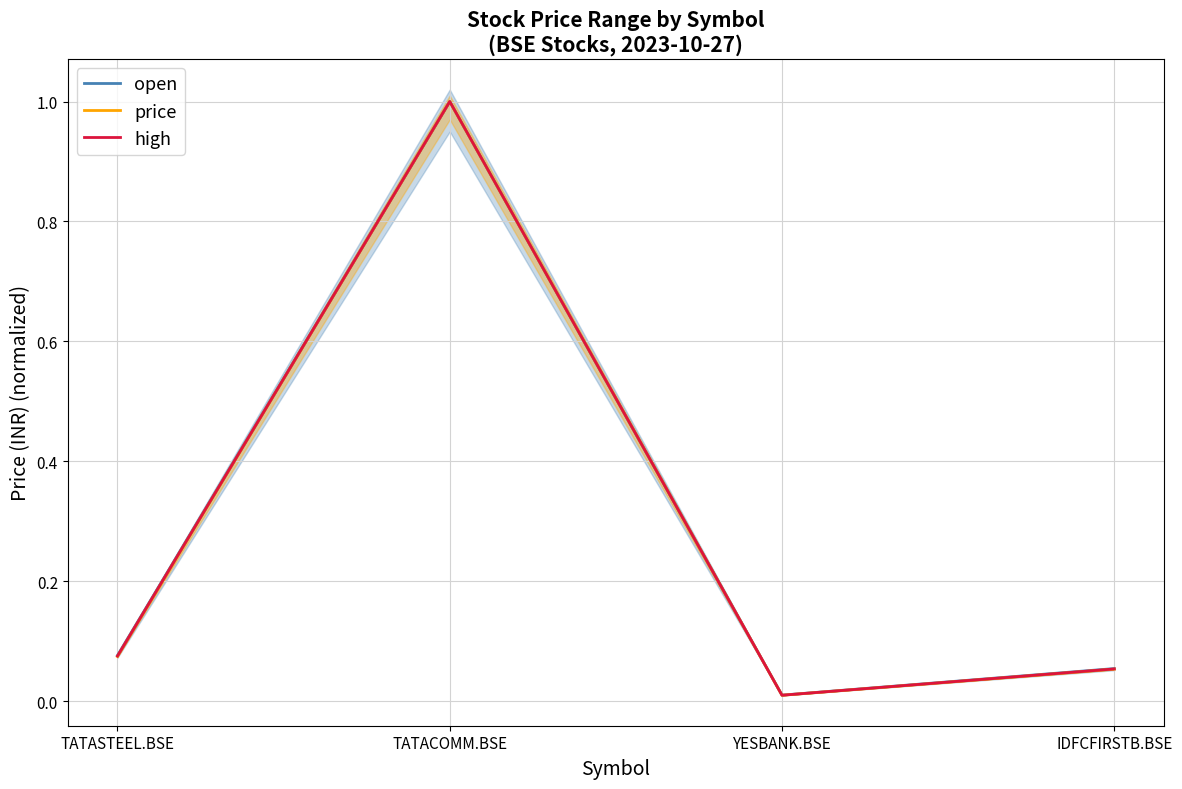

At which category is the sum across all series the highest?

TATACOMM.BSE